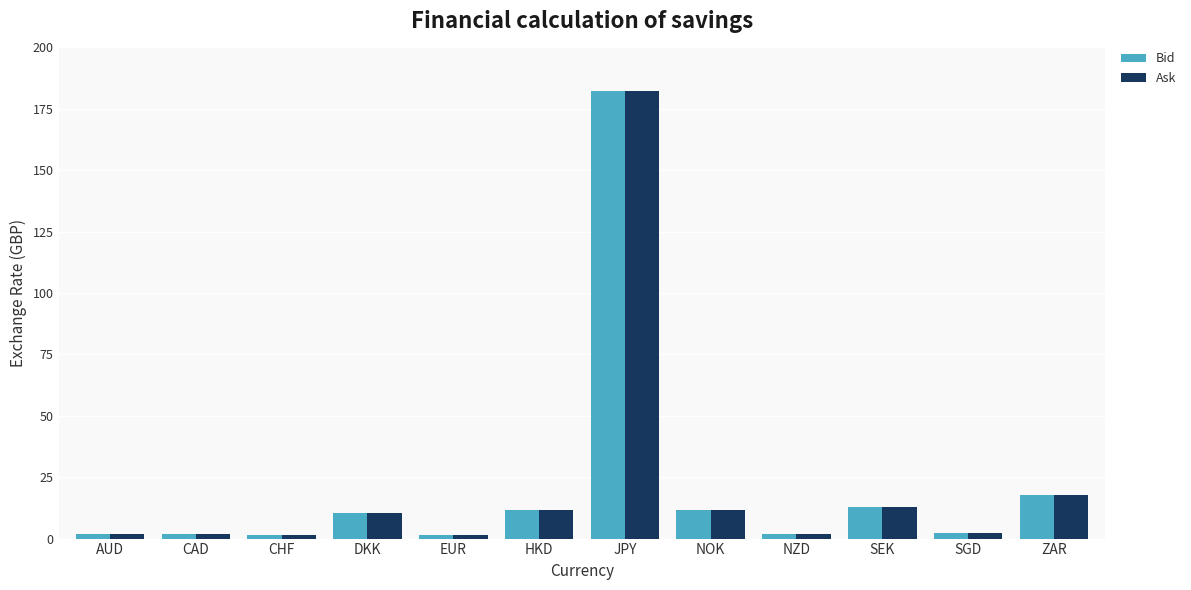

What is the label of the 2nd bar from the left?

CAD